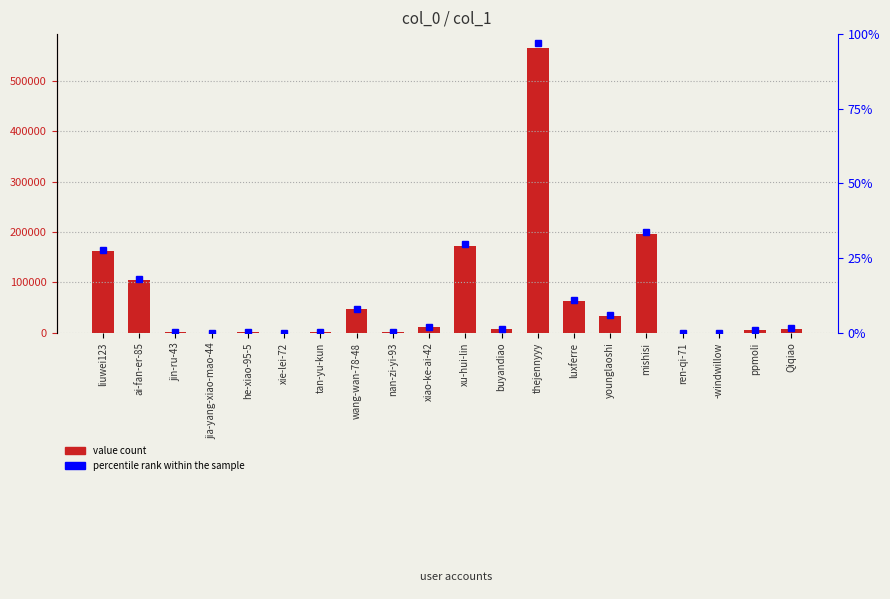

Reading left to right, what are all the values shown in this chart?

161455	104740	871	14	1277	14	1598	46441	735	10842	172562	8277	564097	62923	34306	195811	210	397	6054	8515